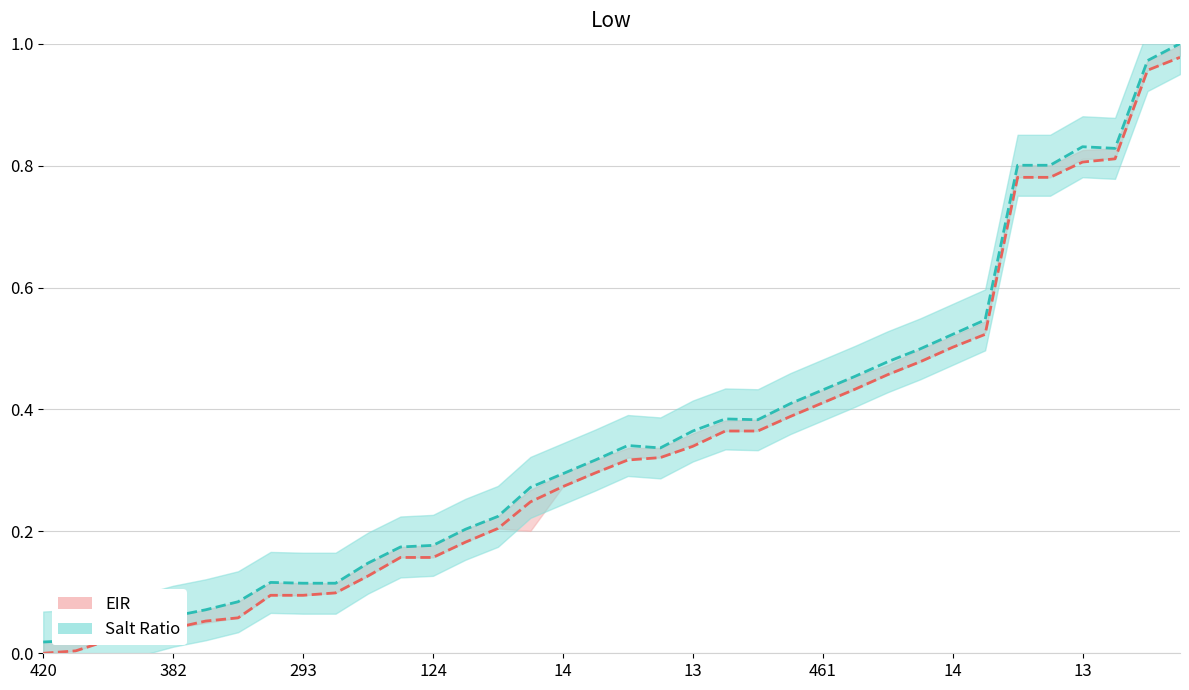

Where is the first local minimum for Salt Ratio?

19